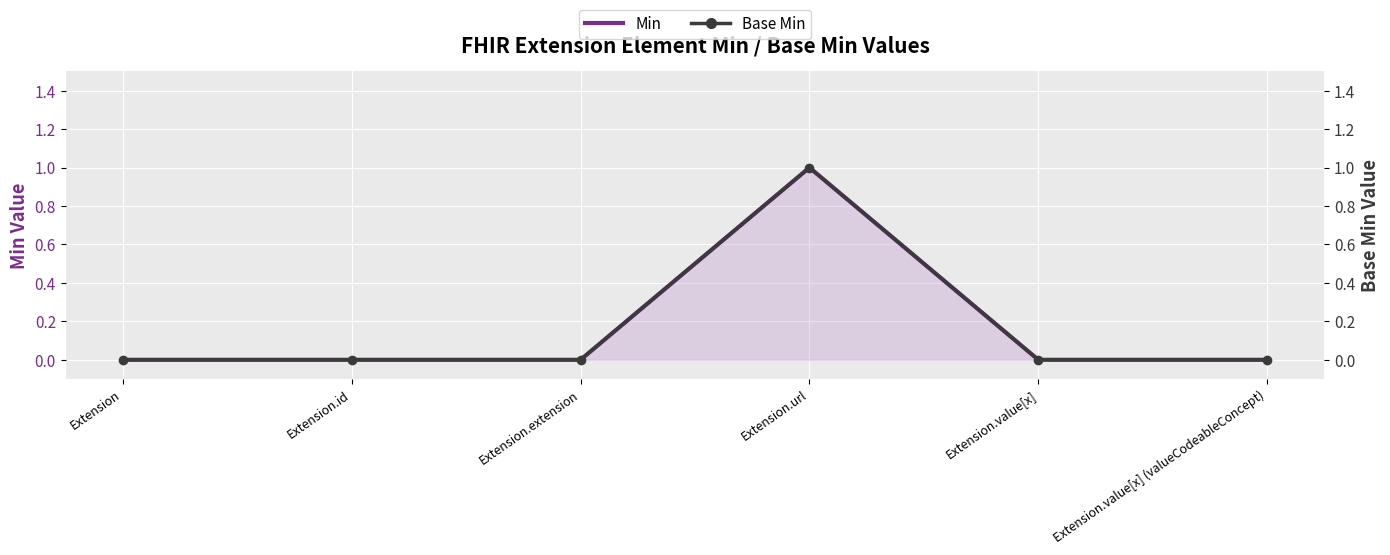

Is the value of Min at Extension.extension greater than the value of Base Min at Extension.url?

No